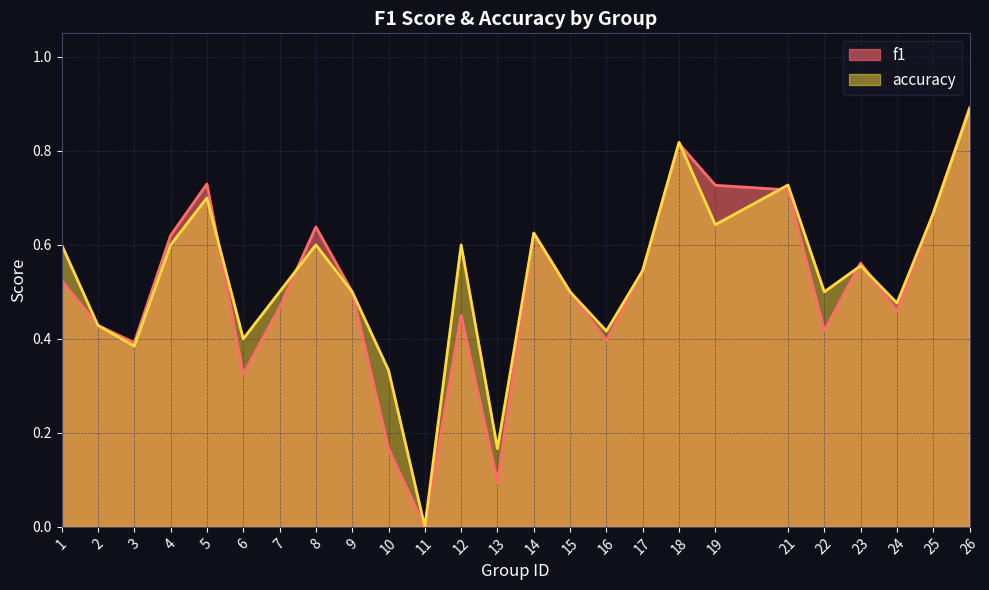

Rank the categories by accuracy value from highest to lowest.

26, 18, 21, 5, 25, 19, 14, 1, 4, 8, 12, 23, 17, 7, 9, 15, 22, 24, 2, 16, 6, 3, 10, 13, 11